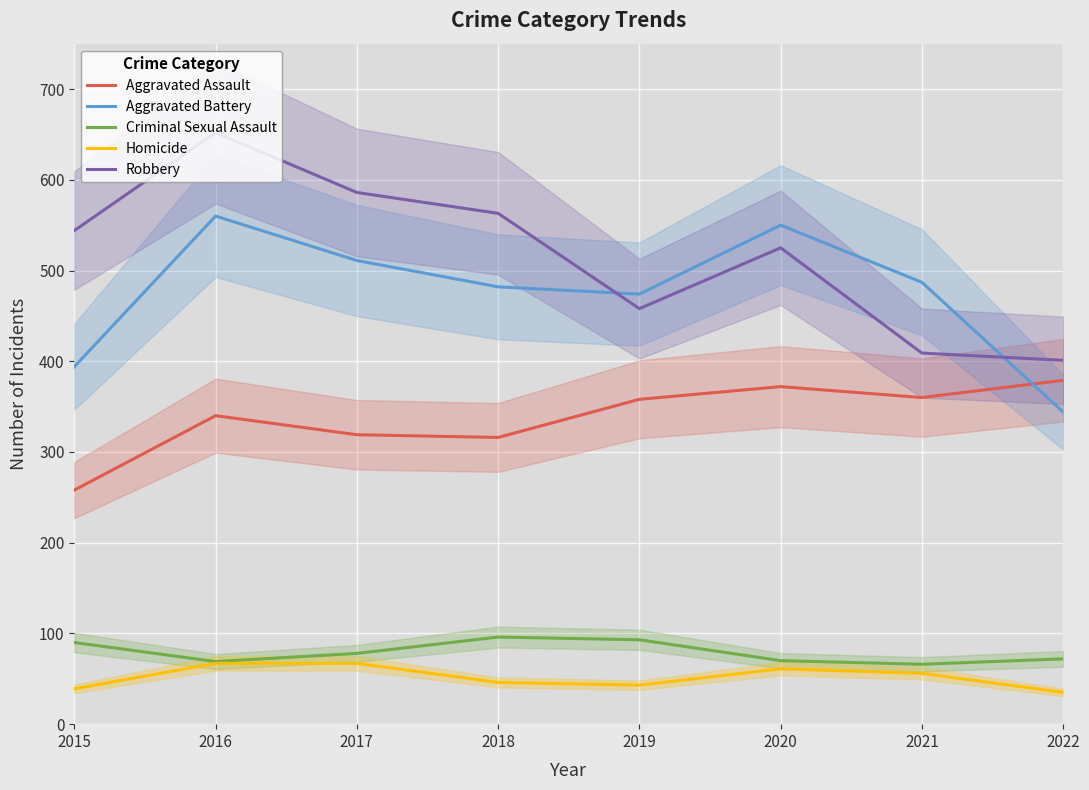

True or false: Criminal Sexual Assault and Homicide cross at least once.

False